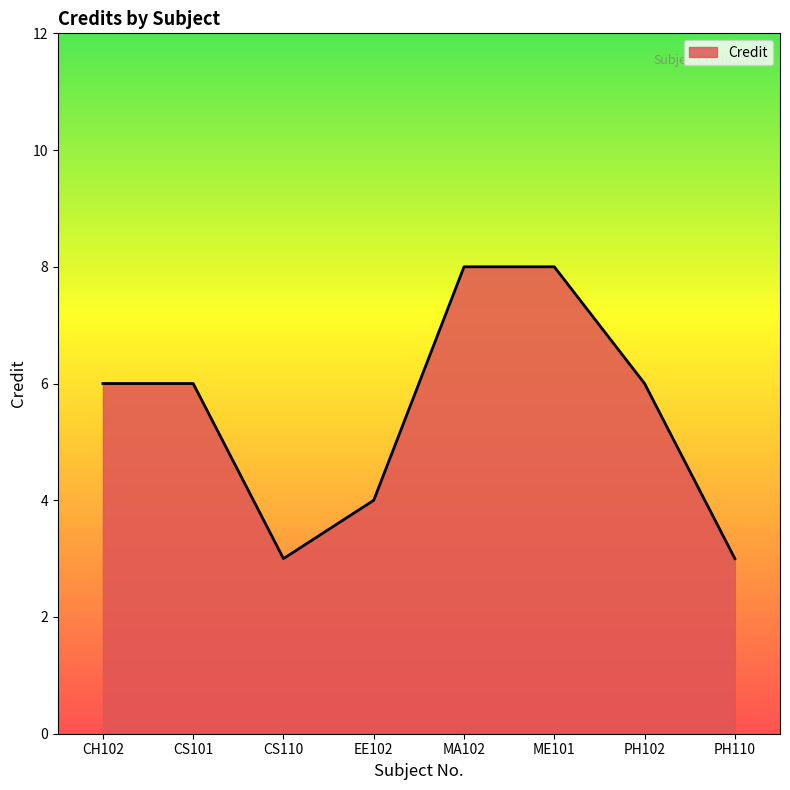

How many lines are shown in the chart?

1